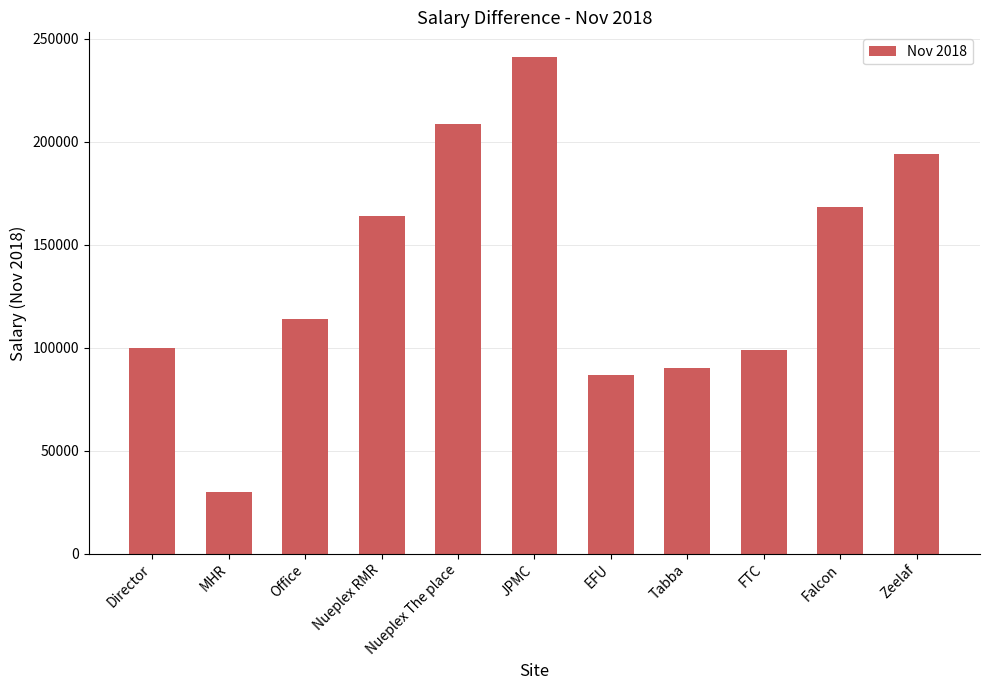

At which category does the chart reach its peak across all series?

JPMC